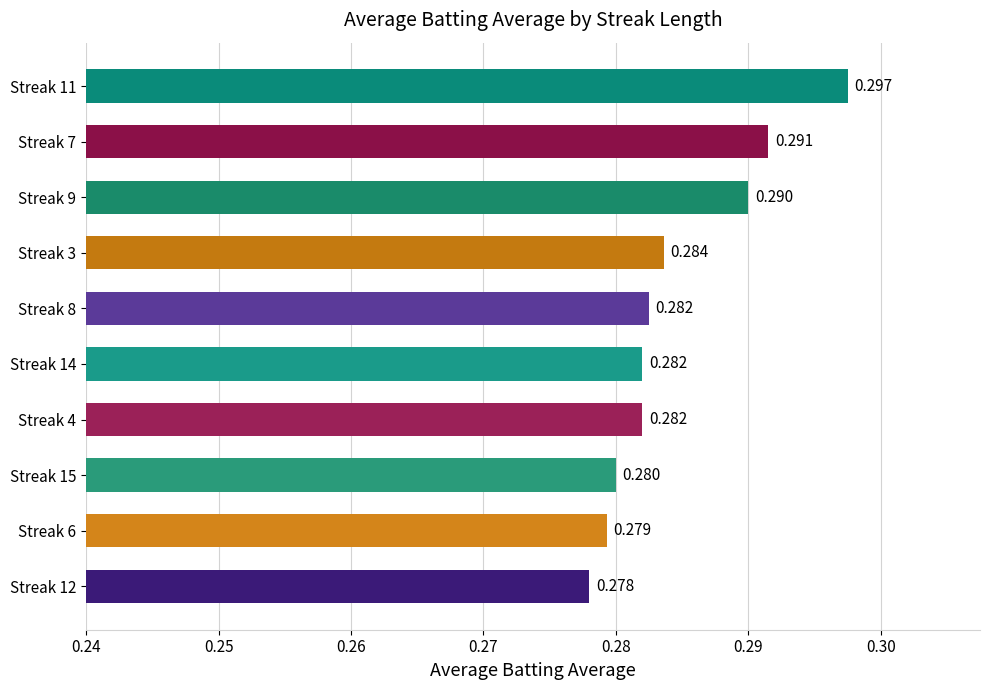

Count the number of categories in the chart.

10